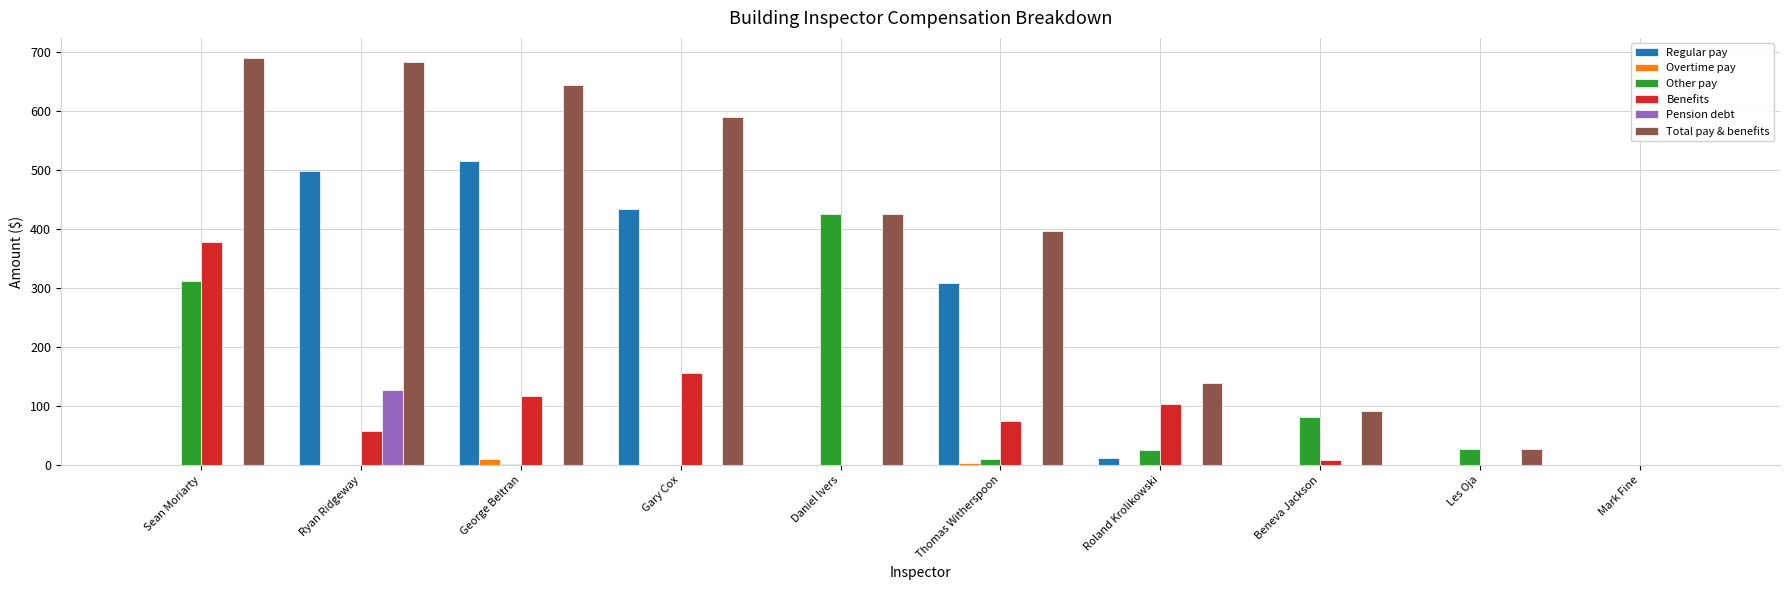

How many categories are shown in the chart?

10